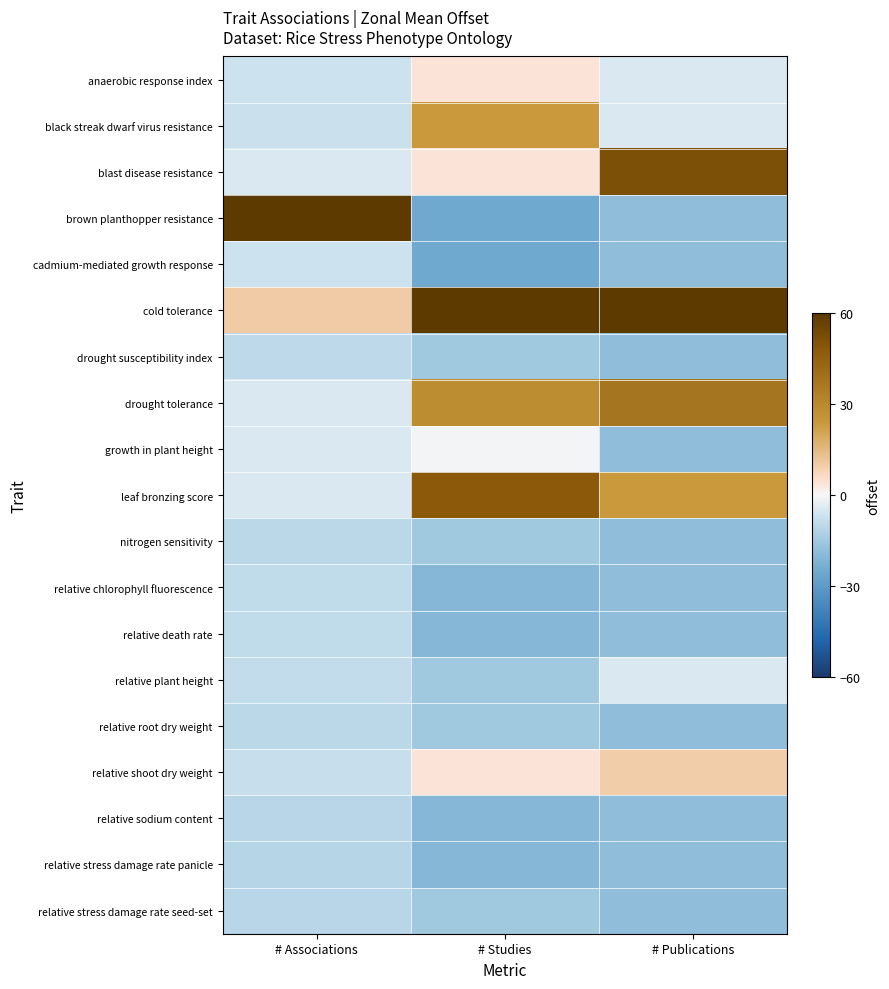

Which series has the widest spread of values?

brown planthopper resistance